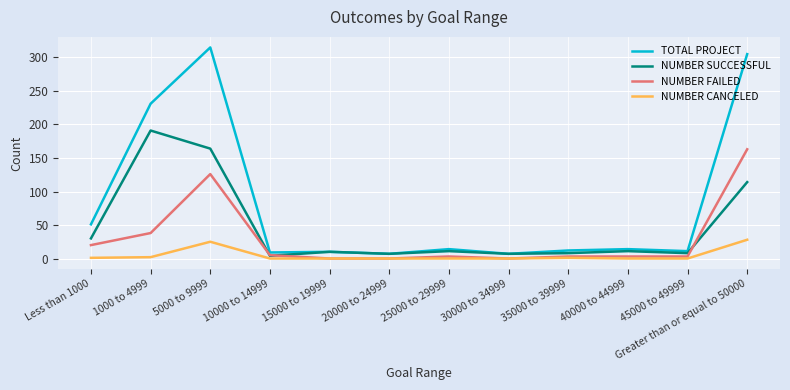

Does the chart have visible grid lines?

Yes